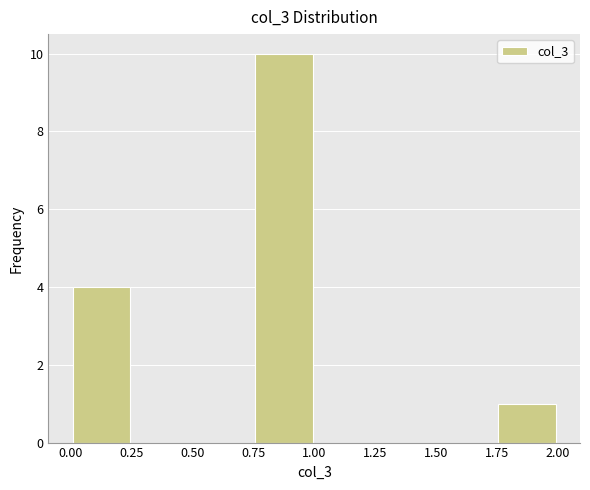

Reading left to right, list every bar in this chart as the range it spans on the x-axis followed by its height. Neither the bar edges nor the heights are printed on the chart, so give them approximately, as read against the axes.

0.00 to 0.25: 4
0.25 to 0.50: 0
0.50 to 0.75: 0
0.75 to 1.00: 10
1.00 to 1.25: 0
1.25 to 1.50: 0
1.50 to 1.75: 0
1.75 to 2.00: 1